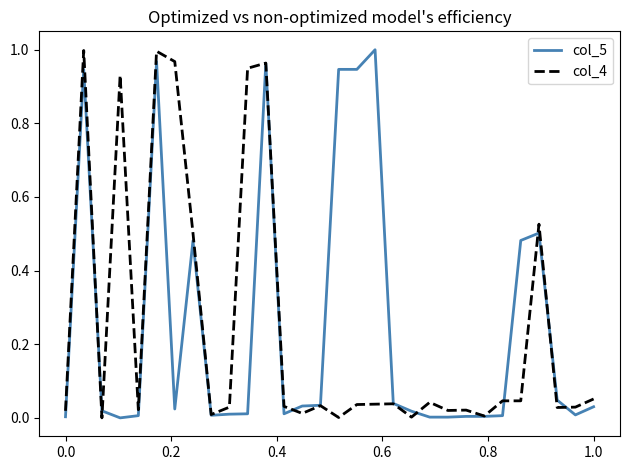

Rank the series by their maximum value, from highest to lowest.

col_5, col_4